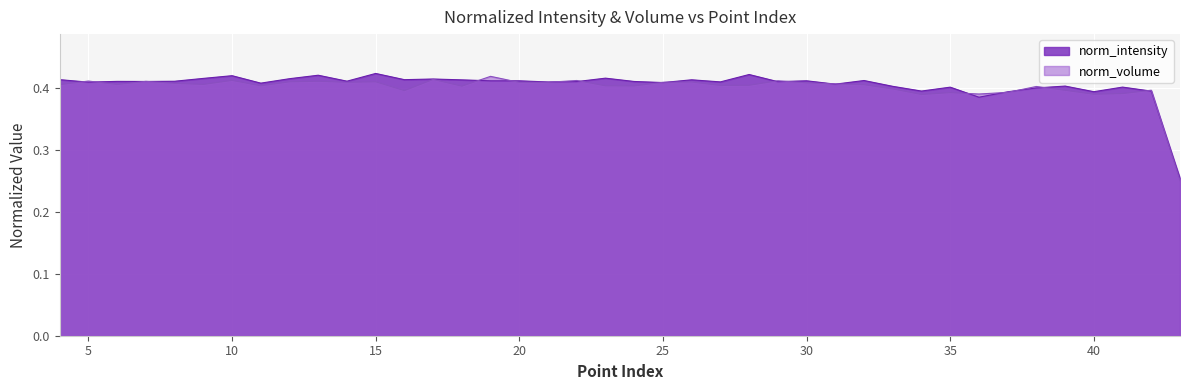

Reading left to right, extract all data points from this chart.

norm_intensity: 0.4	0.4	0.4	0.4	0.4	0.4	0.4	0.4	0.4	0.4	0.4	0.4	0.4	0.4	0.4	0.4	0.4	0.4	0.4	0.4	0.4	0.4	0.4	0.4	0.4	0.4	0.4	0.4	0.4	0.4	0.4	0.4	0.4	0.4	0.4	0.4	0.4	0.4	0.4	0.3
norm_volume: 0.4	0.4	0.4	0.4	0.4	0.4	0.4	0.4	0.4	0.4	0.4	0.4	0.4	0.4	0.4	0.4	0.4	0.4	0.4	0.4	0.4	0.4	0.4	0.4	0.4	0.4	0.4	0.4	0.4	0.4	0.4	0.4	0.4	0.4	0.4	0.4	0.4	0.4	0.4	0.3